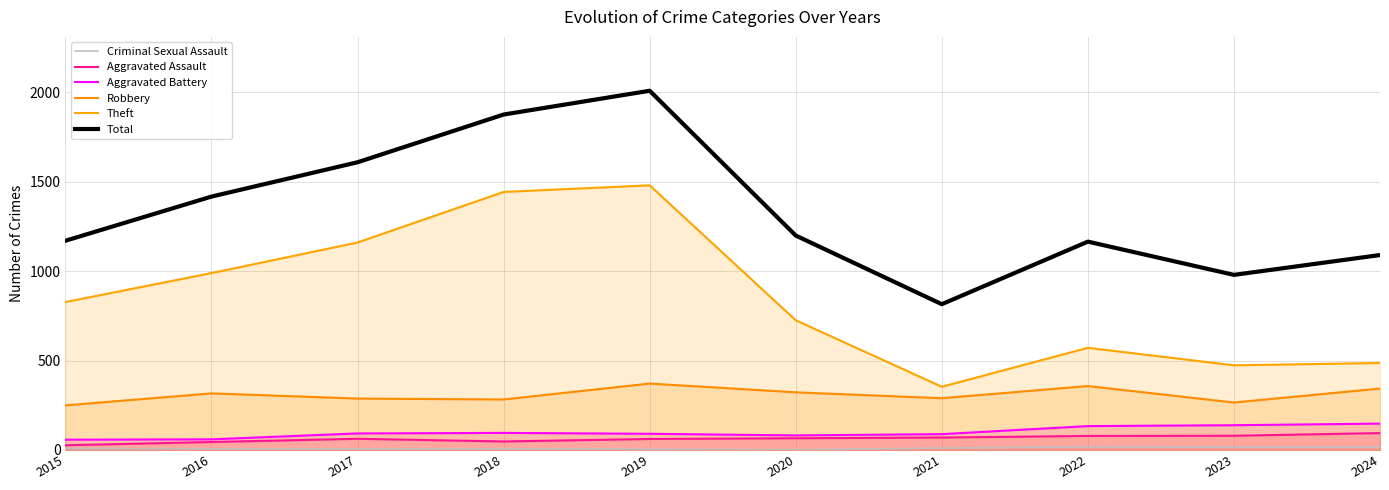

At which label is Robbery closest to 310?

2016